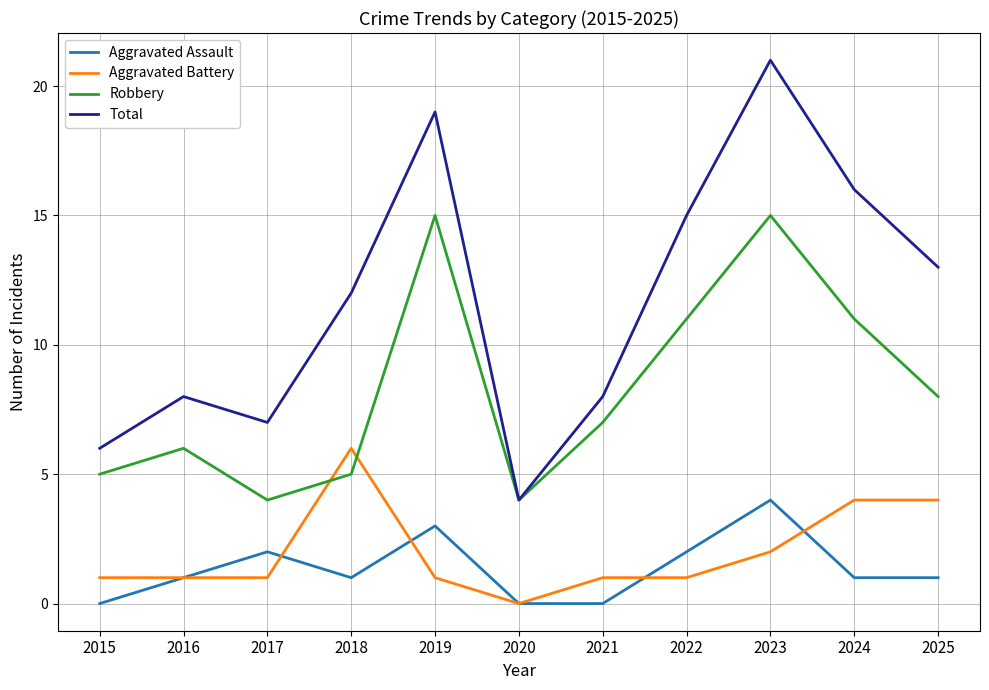

How many lines are shown in the chart?

4